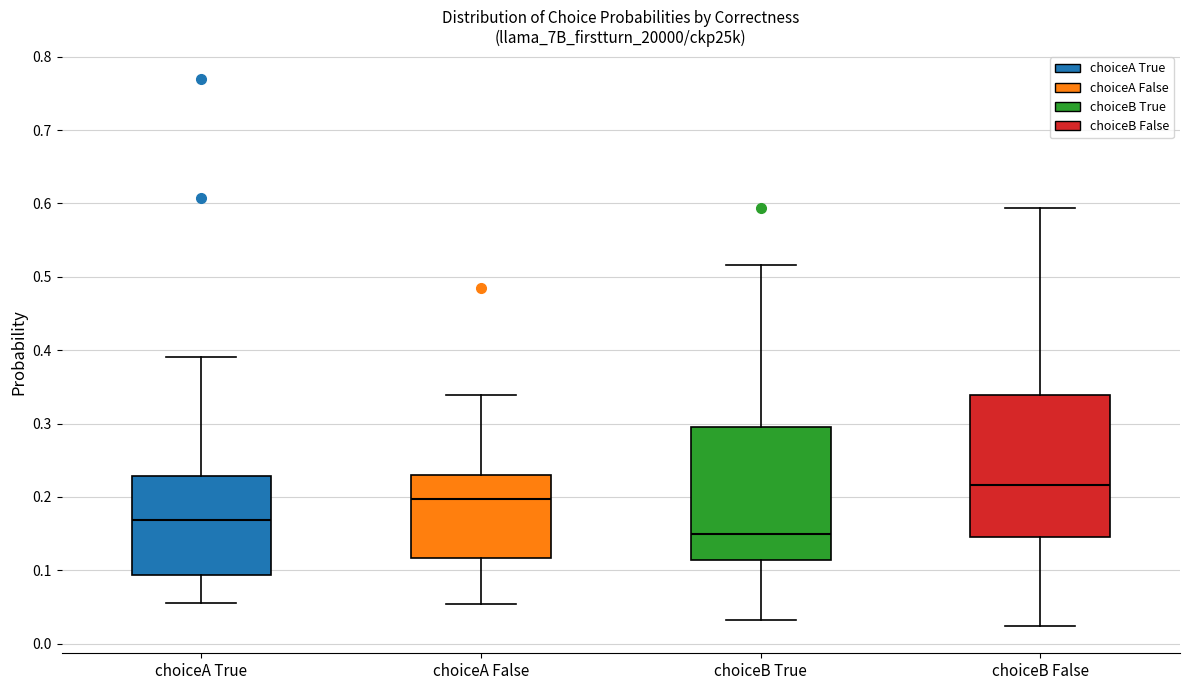

Where does the lower whisker of the box for choiceA True end on the y-axis? The values are not printed on the chart, so give them approximately, as read against the axis.

0.06